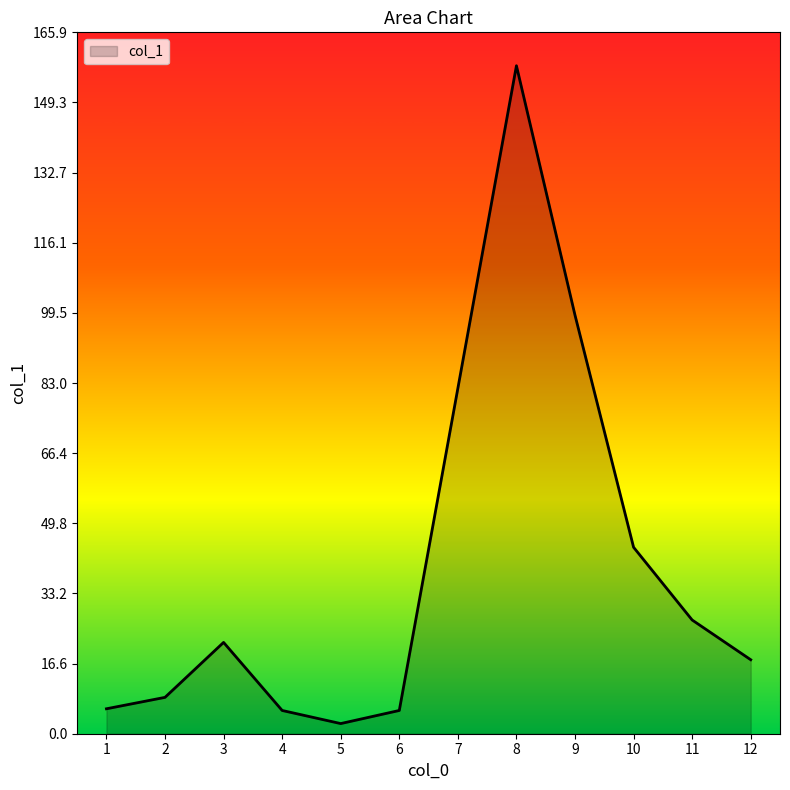

What is the maximum value shown in the chart?

158.0